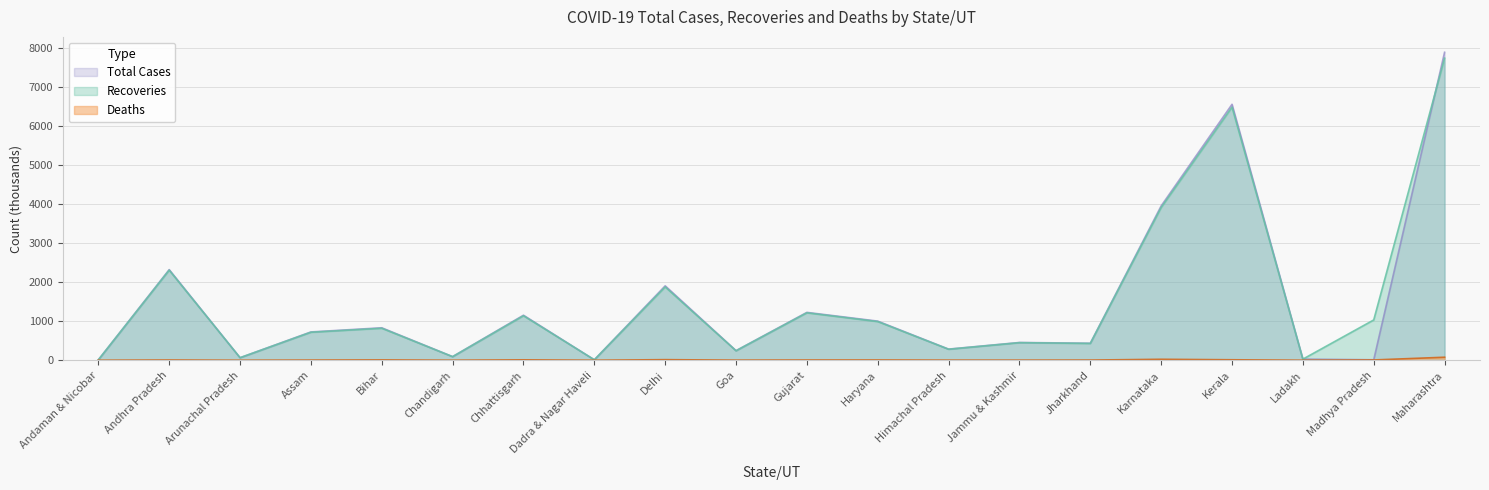

Which series has the largest total across all categories?

Recoveries